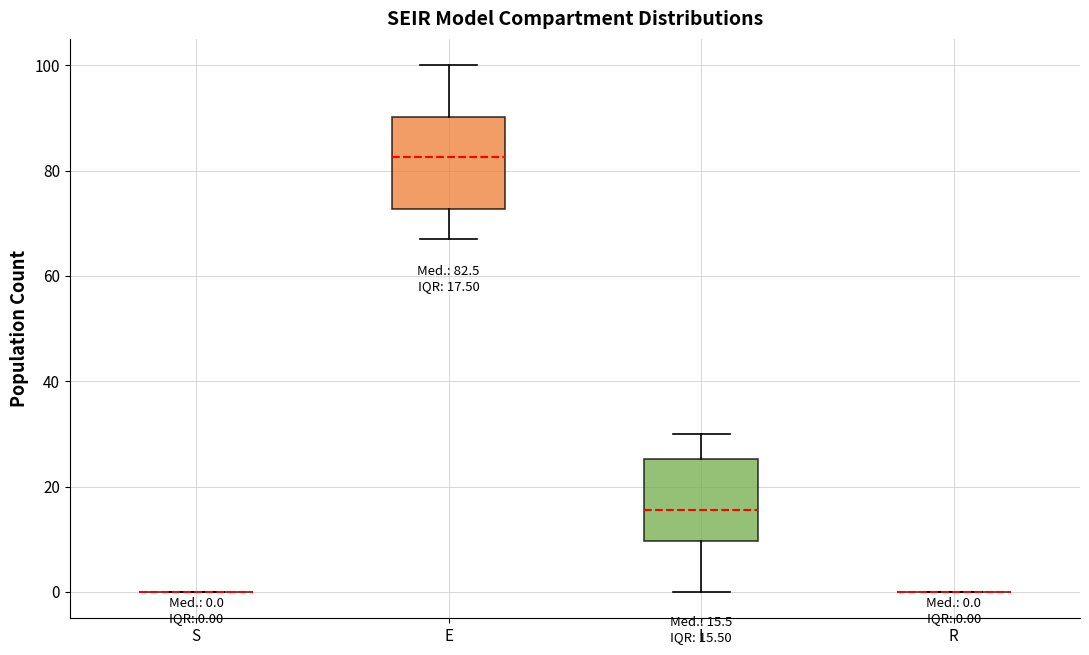

Comparing the boxes themselves (not the whiskers), which one is the tallest?

E